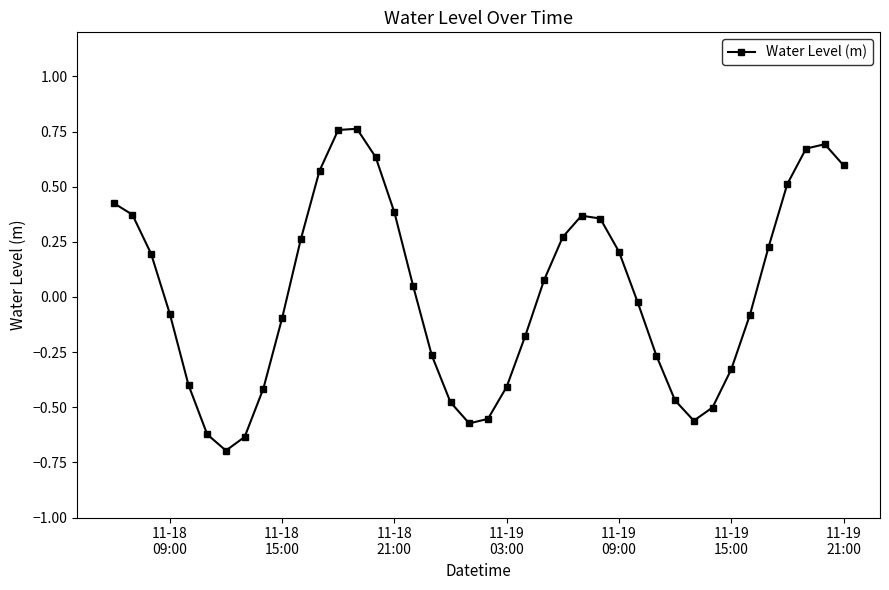

How many interior local valleys (lower than both neighbors) does the data have?

3